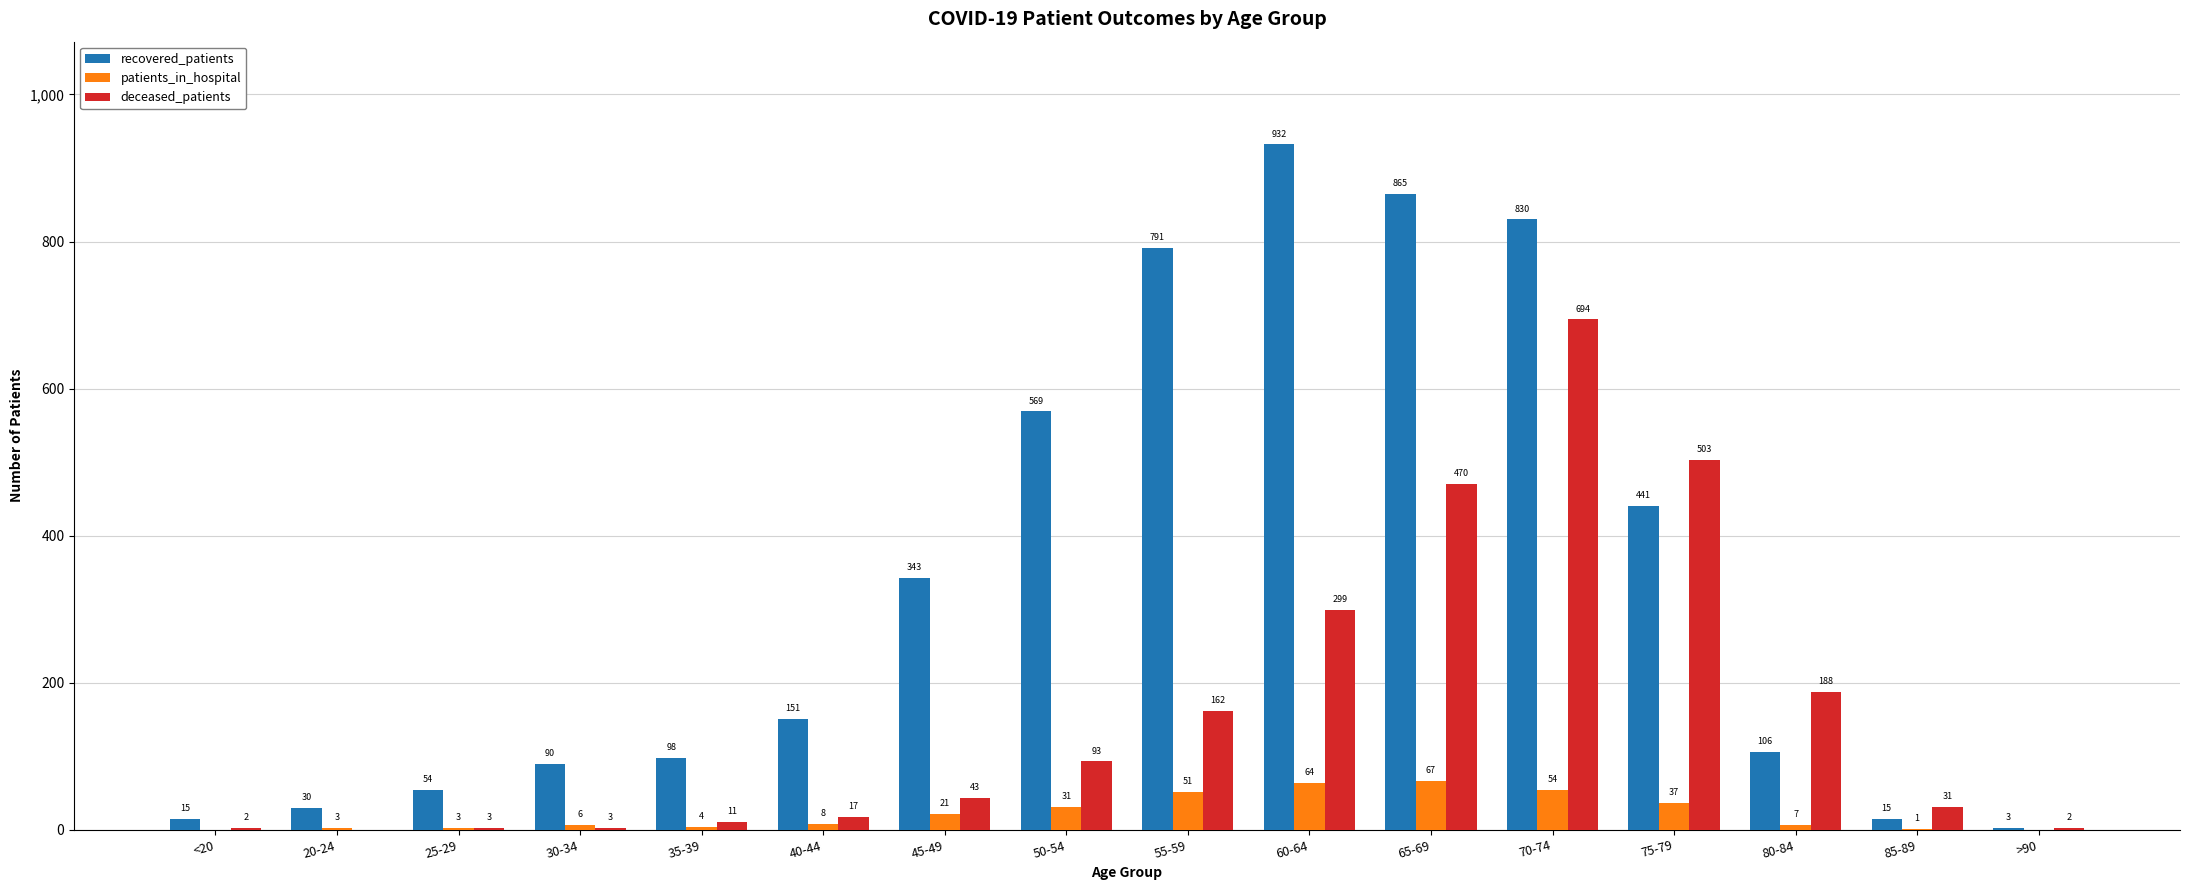

What is the spread (max minus min) of values at 85-89?

30